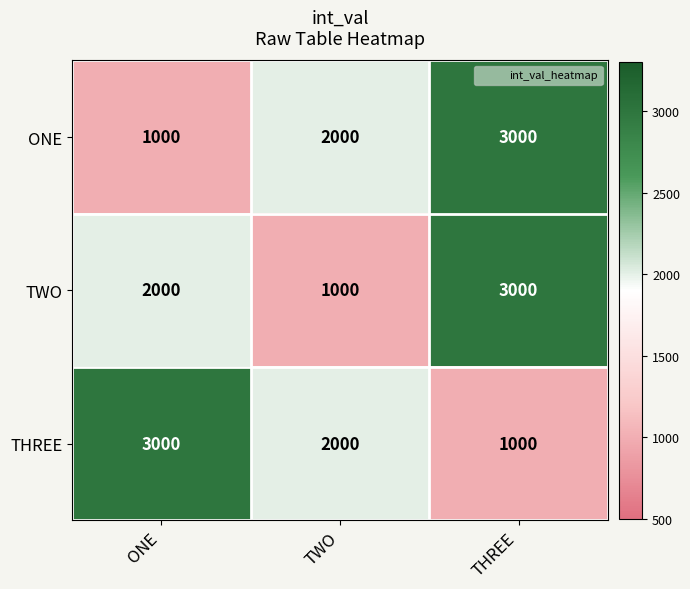

What is the sum of the TWO values at ONE and TWO?

3000